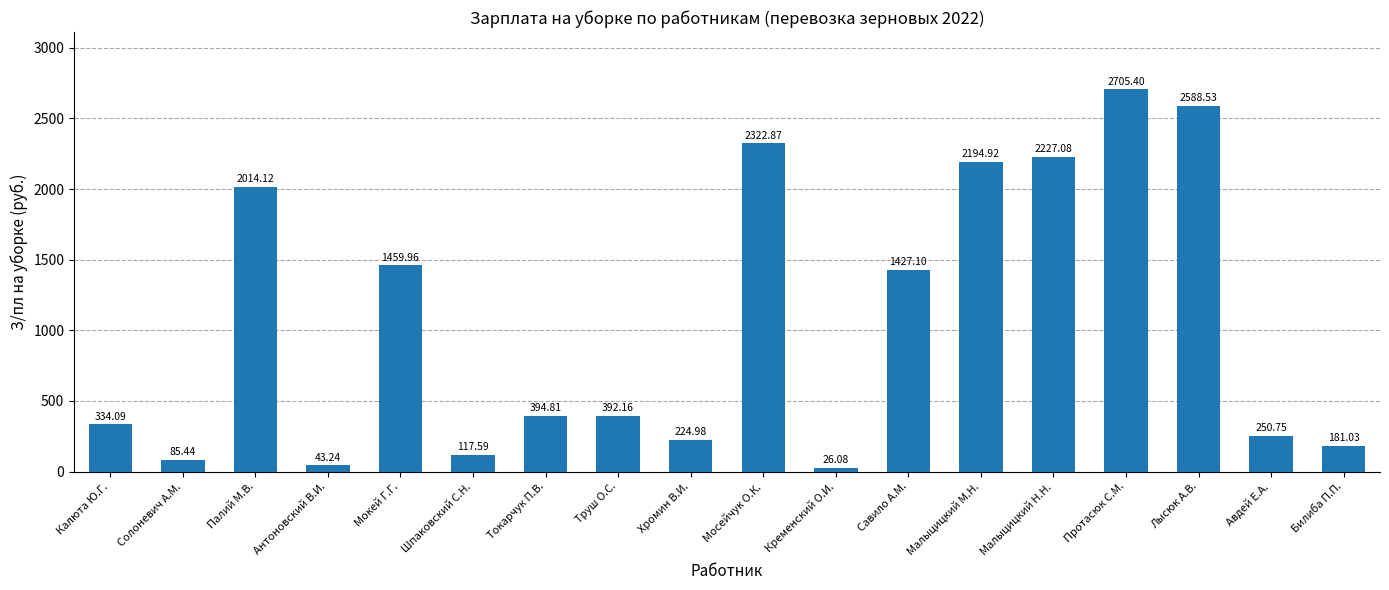

What is the minimum value shown in the chart?

26.1